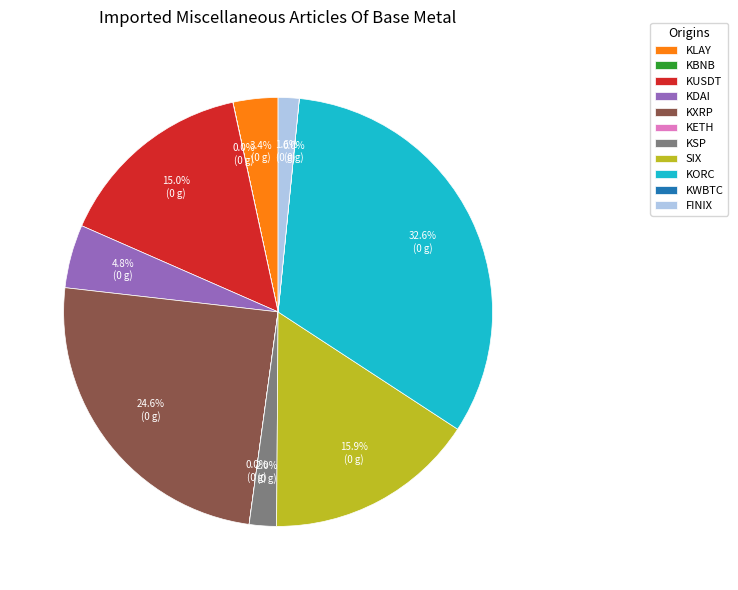

What is the largest slice in the pie chart?

KORC